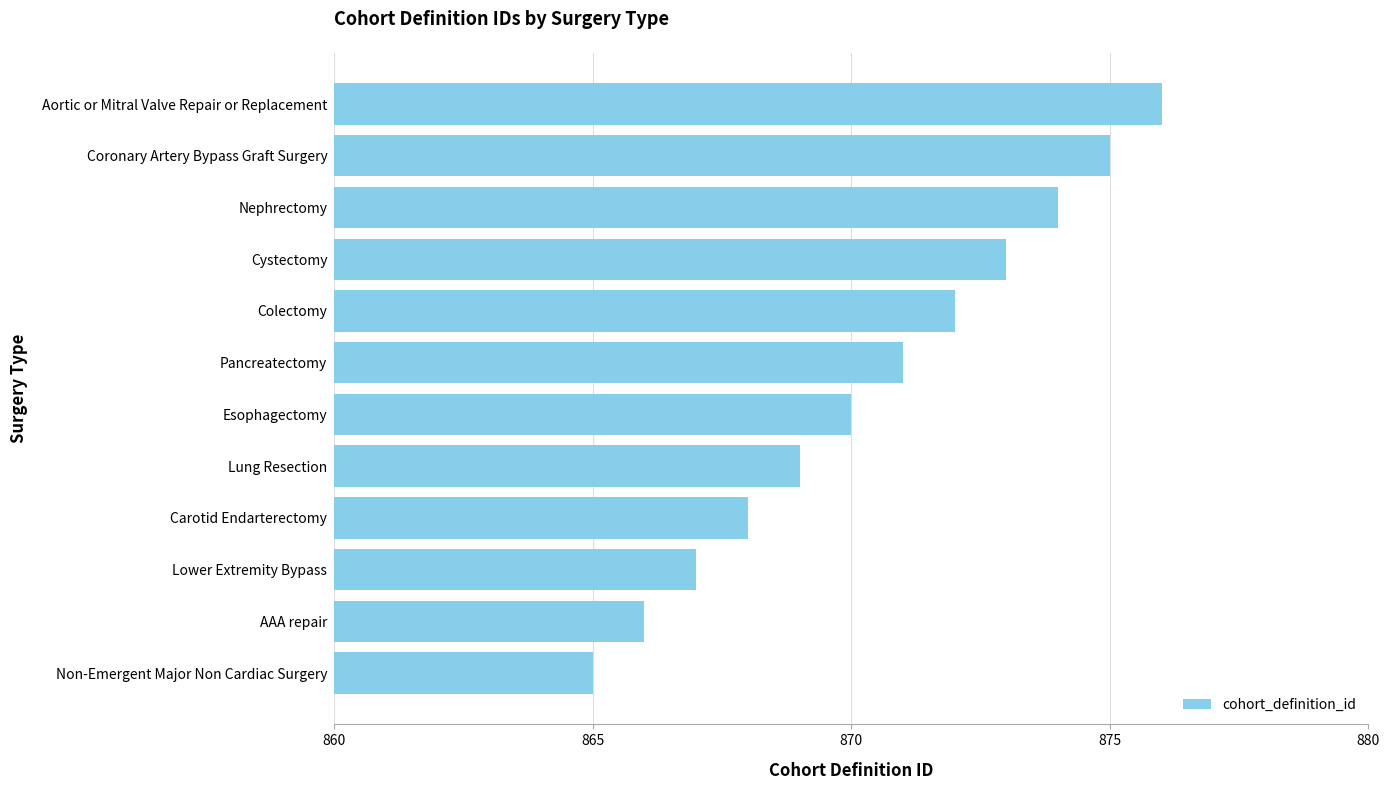

List the labels in order of value, smallest first.

Non-Emergent Major Non Cardiac Surgery, AAA repair, Lower Extremity Bypass, Carotid Endarterectomy, Lung Resection, Esophagectomy, Pancreatectomy, Colectomy, Cystectomy, Nephrectomy, Coronary Artery Bypass Graft Surgery, Aortic or Mitral Valve Repair or Replacement